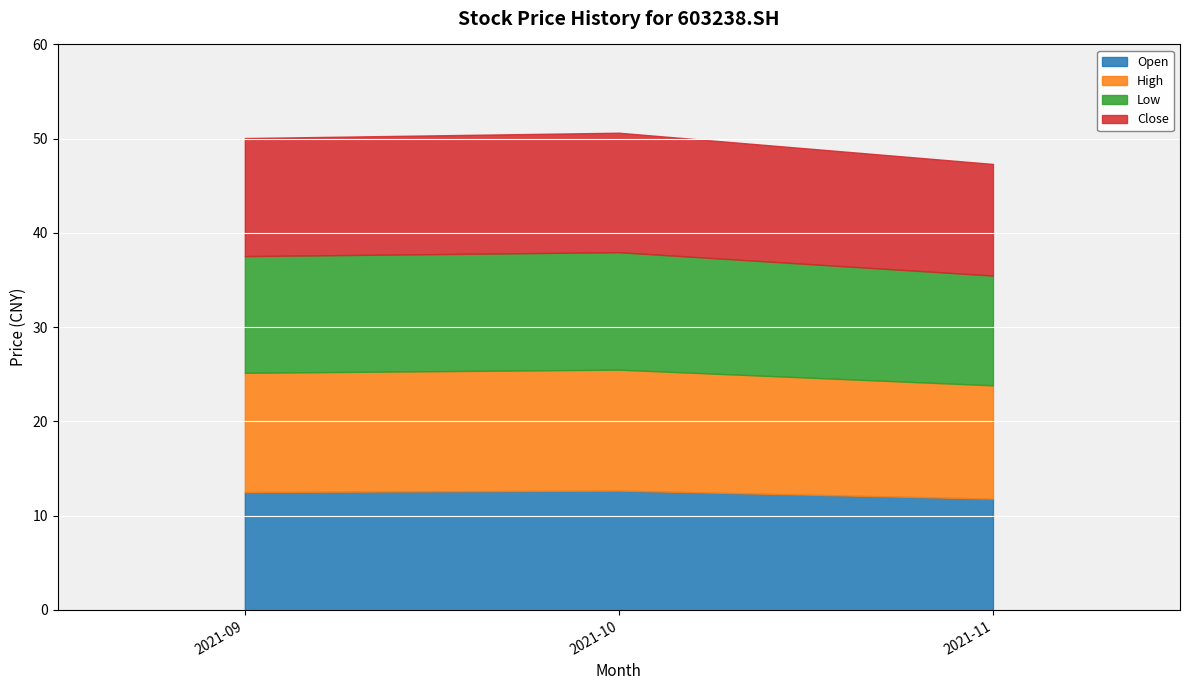

The value of Open at 2021-10 is 12.7. True or false?

True